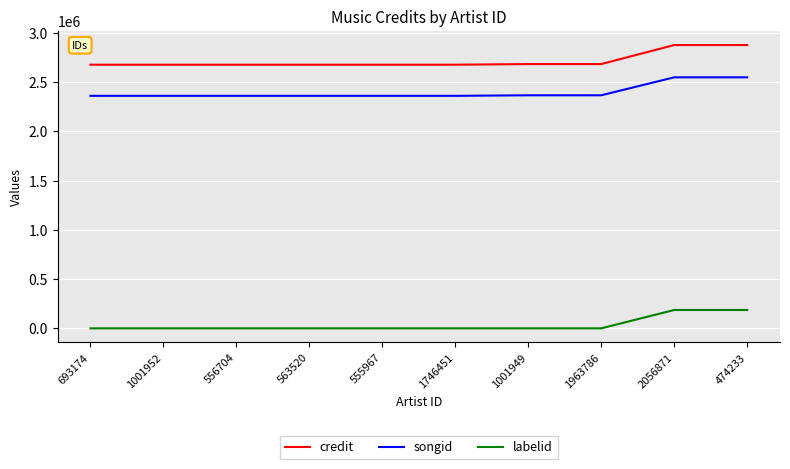

Which series has the widest spread of values?

credit